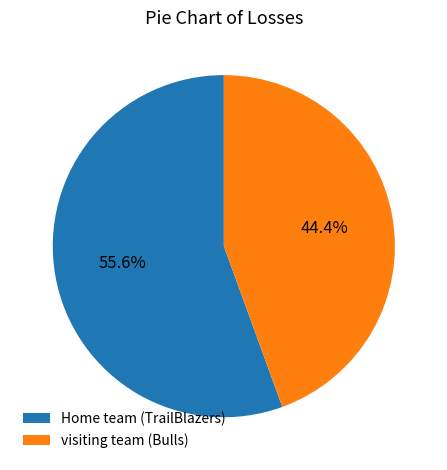

What is the ratio of the value at visiting team (Bulls) to the value at Home team (TrailBlazers)?

0.8